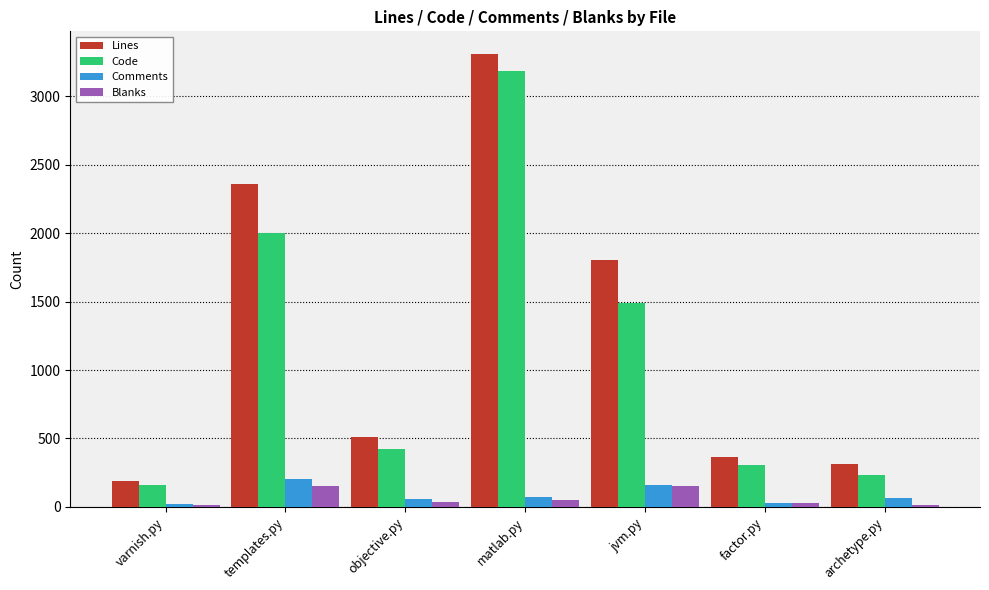

What is the lowest value of the Code series?

157